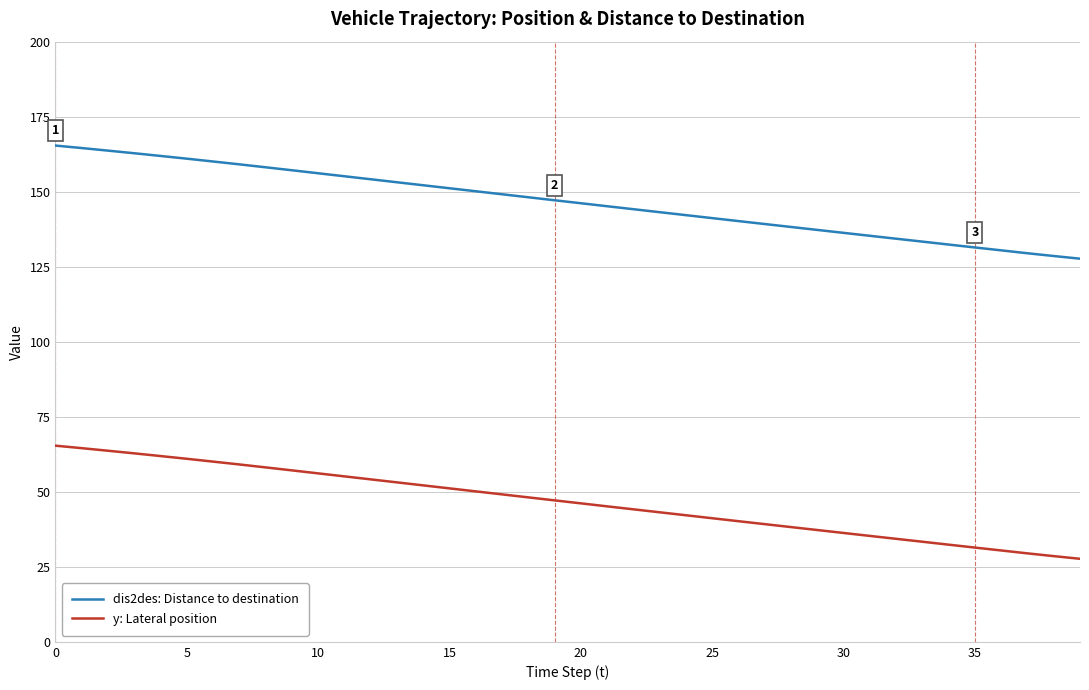

What is the minimum value for dis2des: Distance to destination?

127.7